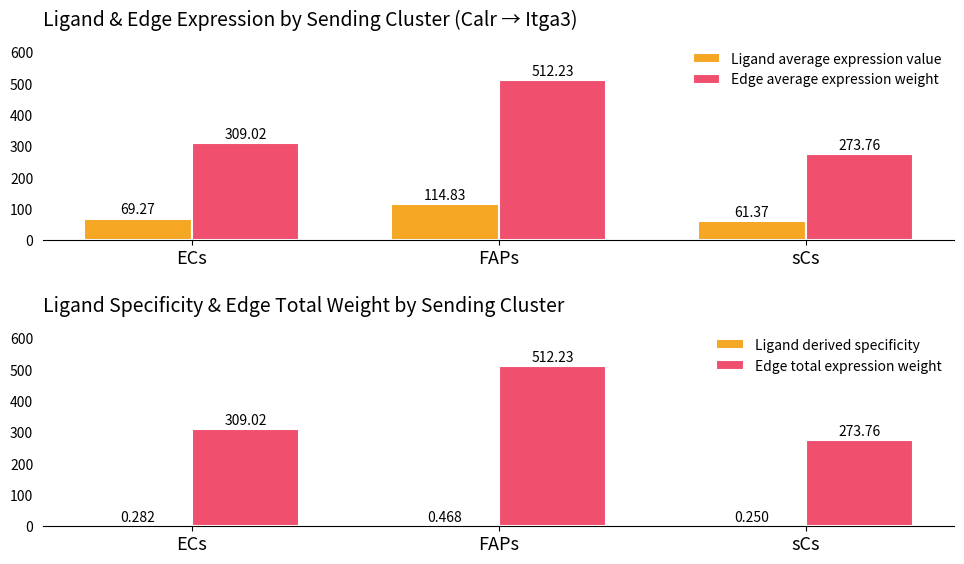

At sCs, list the series in order from largest to smallest.

Edge average expression weight, Edge total expression weight, Ligand average expression value, Ligand derived specificity